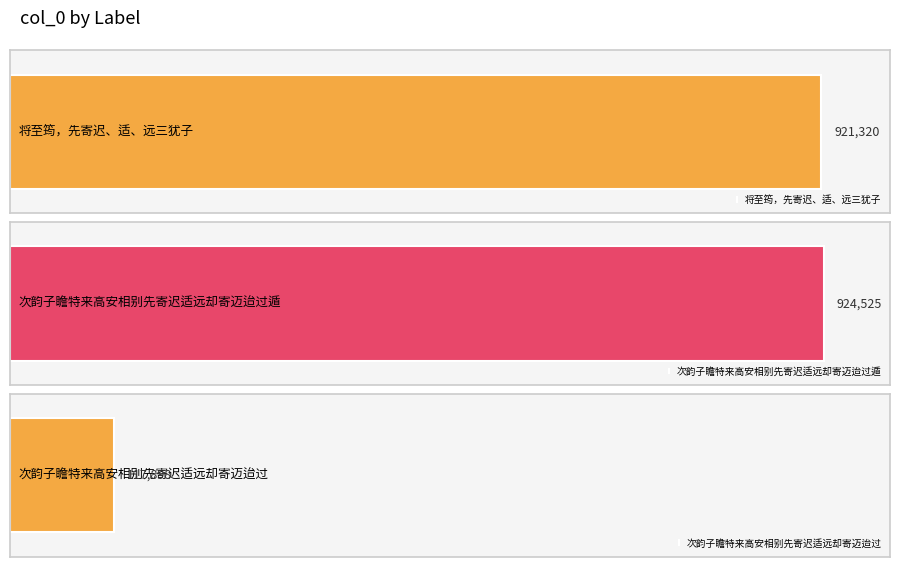

Are the bars grouped side by side (vs. stacked)?

No